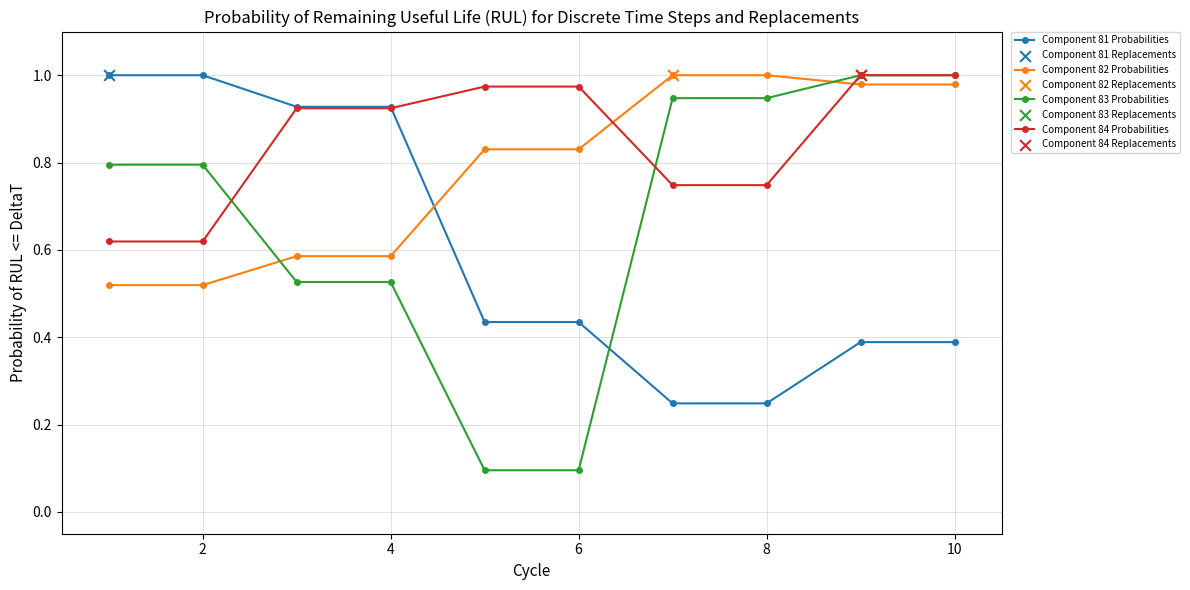

At how many categories does at least one series exceed 0?

10